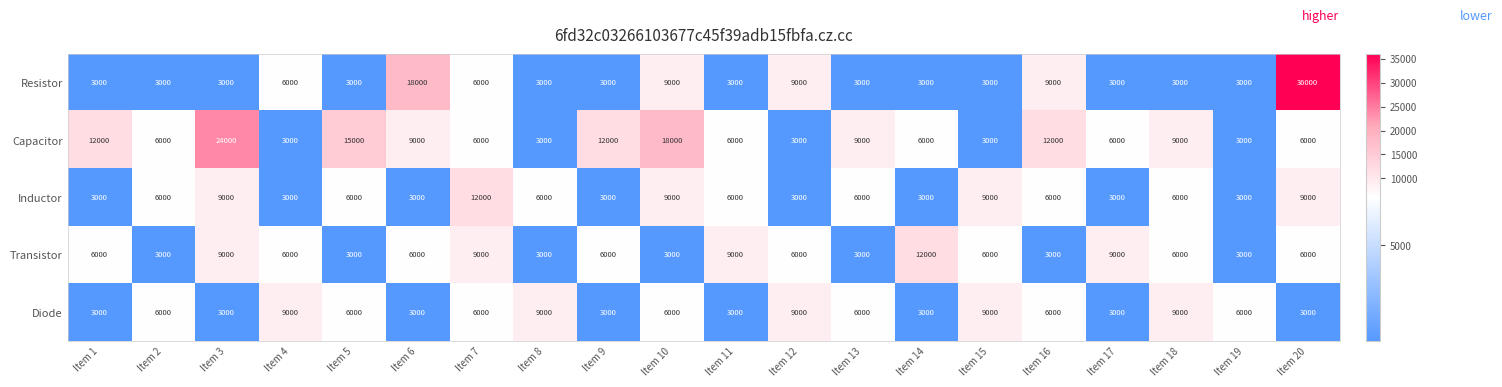

What is the approximate value of Capacitor at Item 9, to the nearest 10?

12000